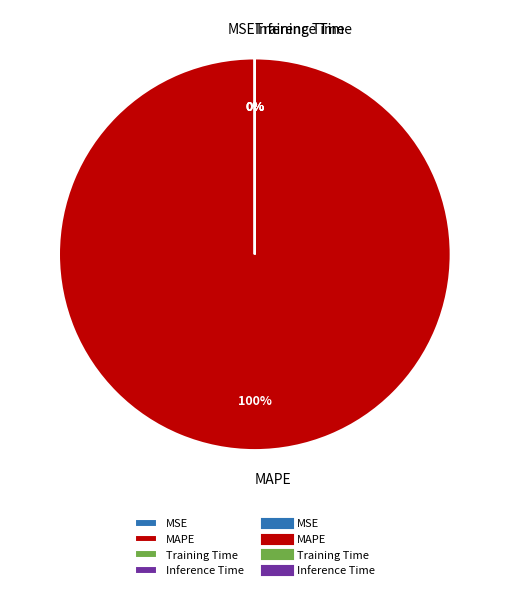

True or false: MSE accounts for 0% of the total.

True